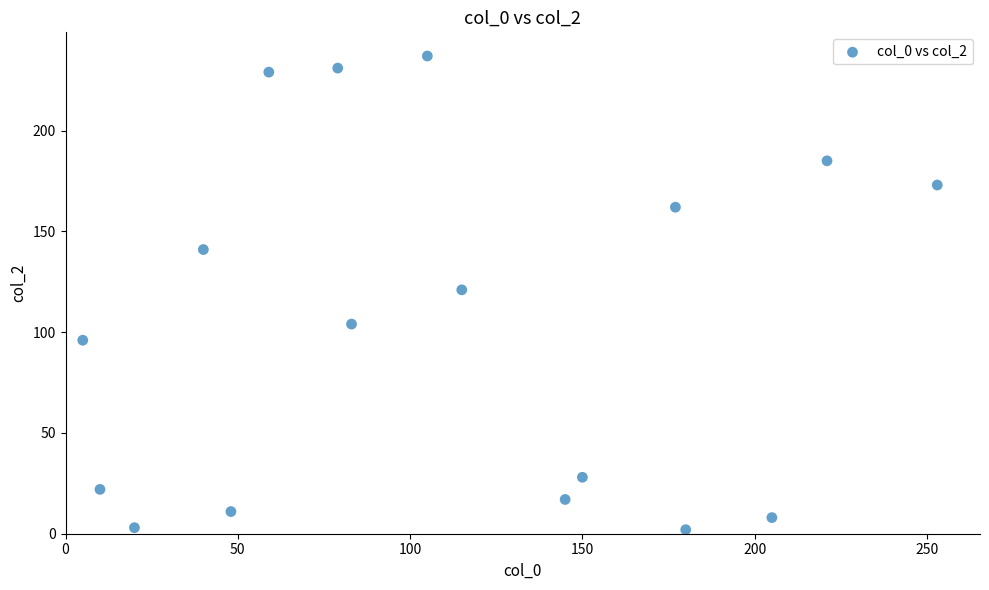

What is the range of Y values (max minus min)?

235